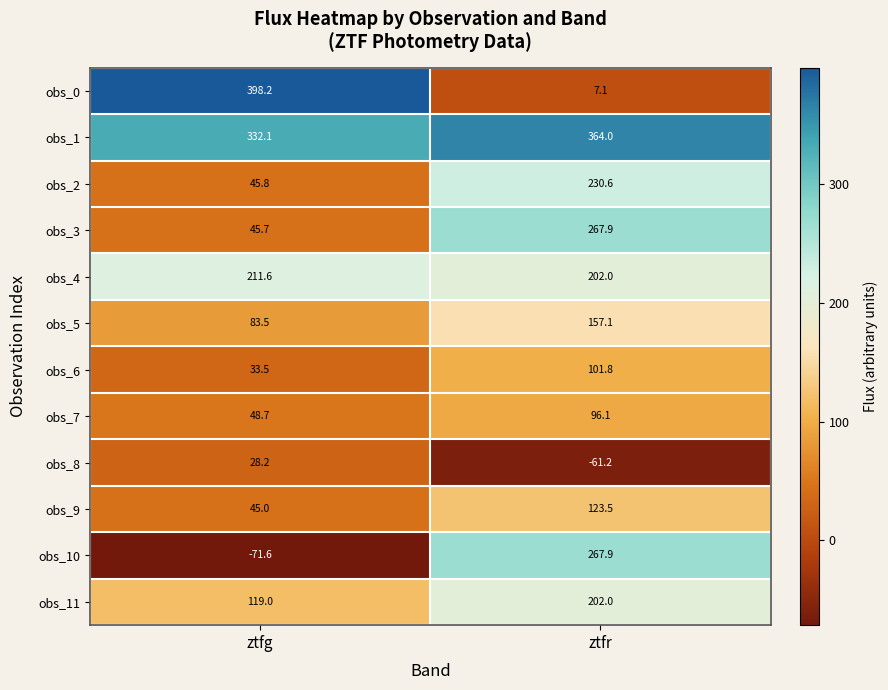

What is the smallest value displayed?

-71.6